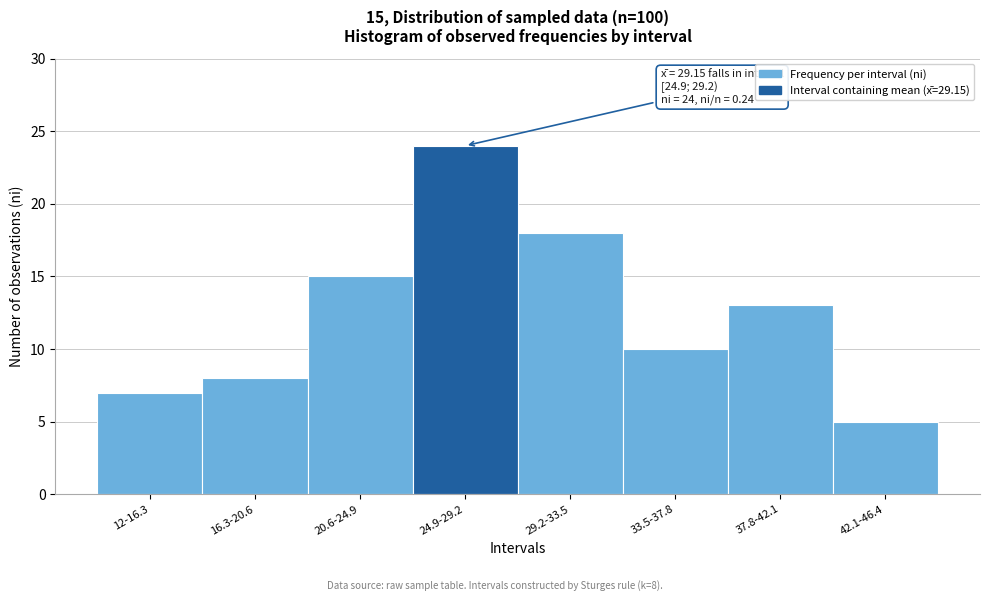

Reading left to right, extract all data points from this chart.

12-16.3=7	16.3-20.6=8	20.6-24.9=15	24.9-29.2=24	29.2-33.5=18	33.5-37.8=10	37.8-42.1=13	42.1-46.4=5